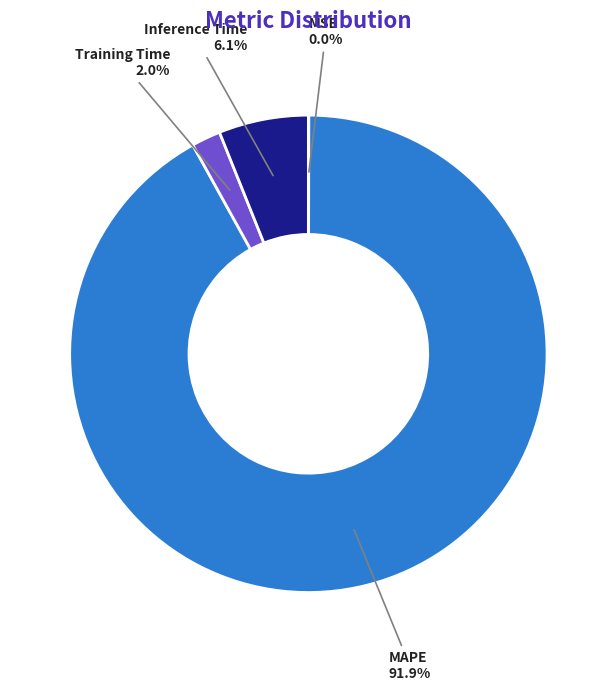

What portion of the pie excludes Inference Time?

93.9%